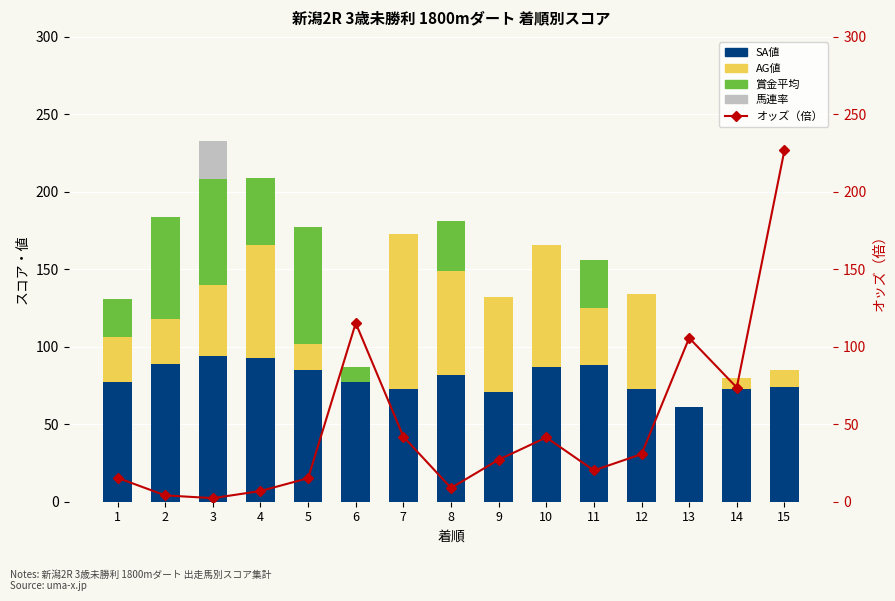

What is the difference between the maximum and minimum values in the オッズ（倍） series?

224.5